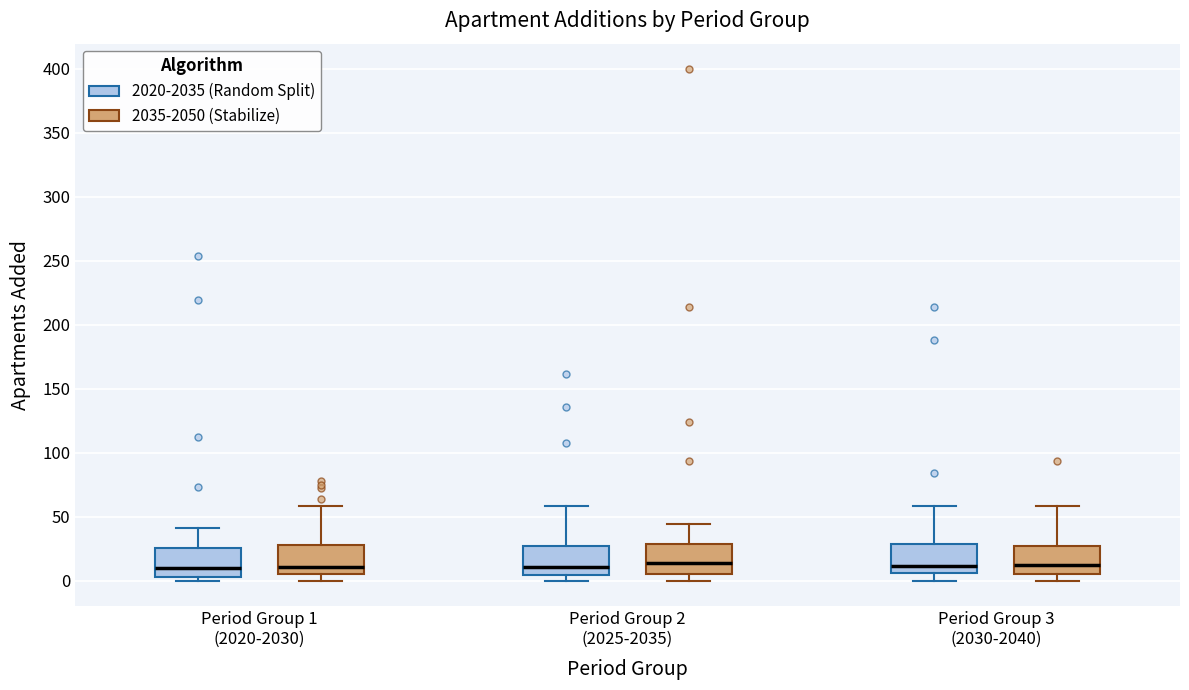

Reading left to right, transcribe this box plot: for each box, give where its median line is, the range the box spans, and where its two whiskers end, as read against the y-axis. The values are not printed on the chart, so give them approximately, as read against the axis.

Period Group 1 (2020-2030) (2020-2035 (Random Split)): median 10, box 5 to 25, whiskers 0 to 40
Period Group 1 (2020-2030) (2035-2050 (Stabilize)): median 10, box 5 to 30, whiskers 0 to 60
Period Group 2 (2025-2035) (2020-2035 (Random Split)): median 10, box 5 to 25, whiskers 0 to 60
Period Group 2 (2025-2035) (2035-2050 (Stabilize)): median 15, box 5 to 30, whiskers 0 to 45
Period Group 3 (2030-2040) (2020-2035 (Random Split)): median 10, box 5 to 30, whiskers 0 to 60
Period Group 3 (2030-2040) (2035-2050 (Stabilize)): median 15, box 5 to 25, whiskers 0 to 60